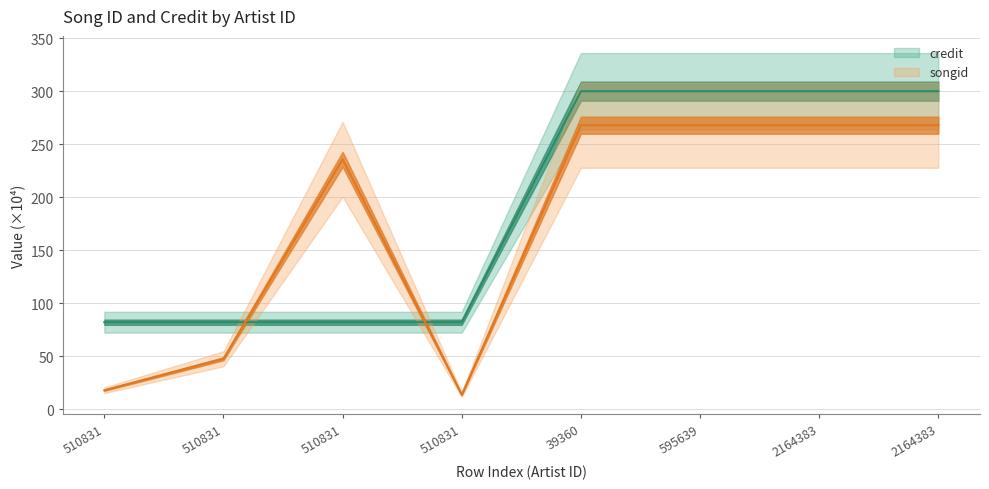

What is the greatest value displayed?

300.0